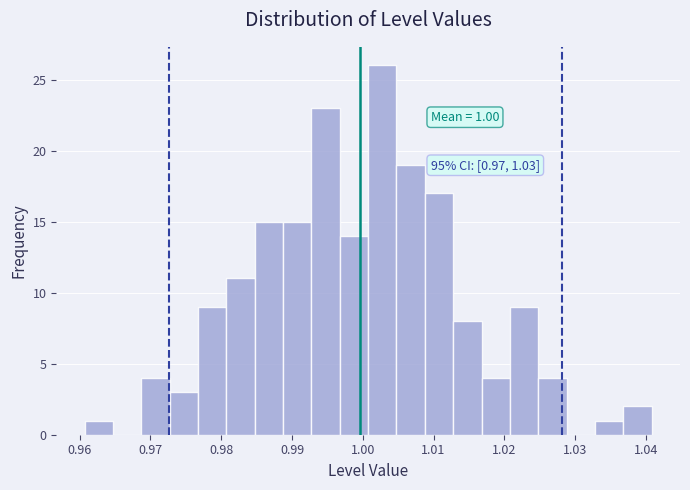

Over which range of the x-axis is the bar tallest?

1.001 to 1.005